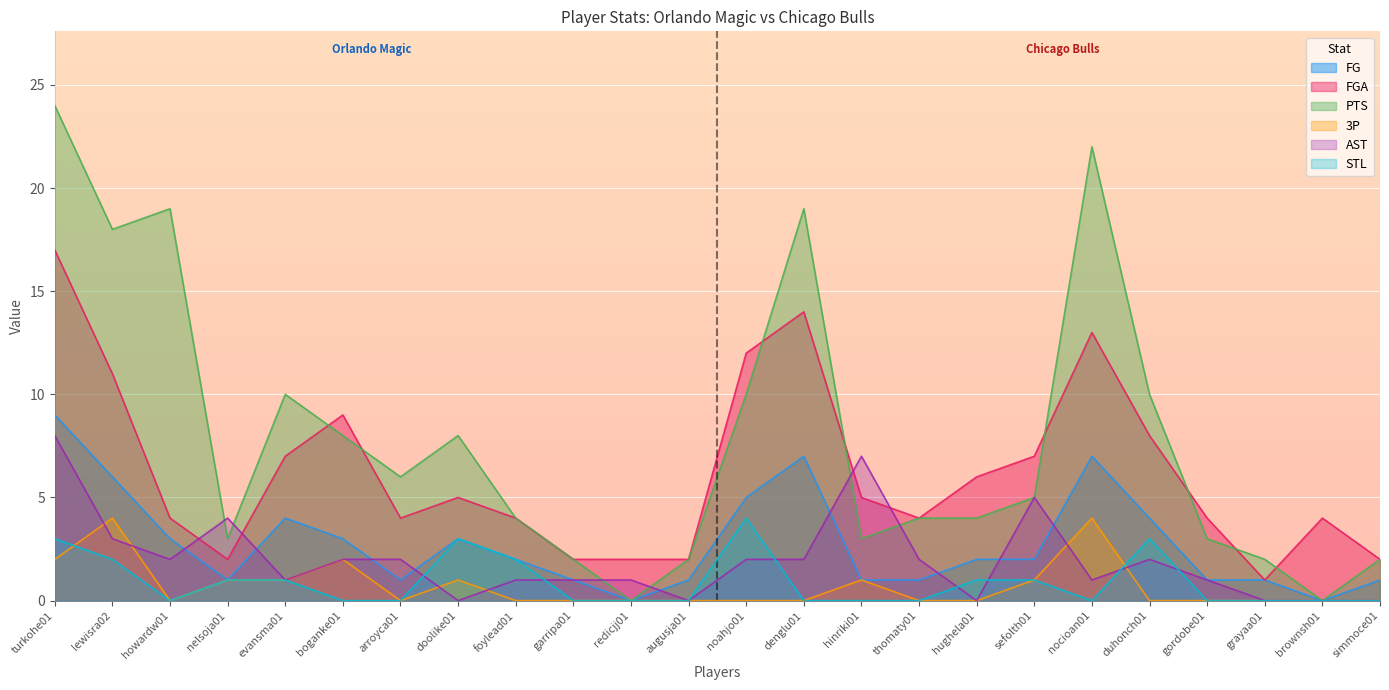

The 3P series shows 4 at nocioan01. True or false?

True